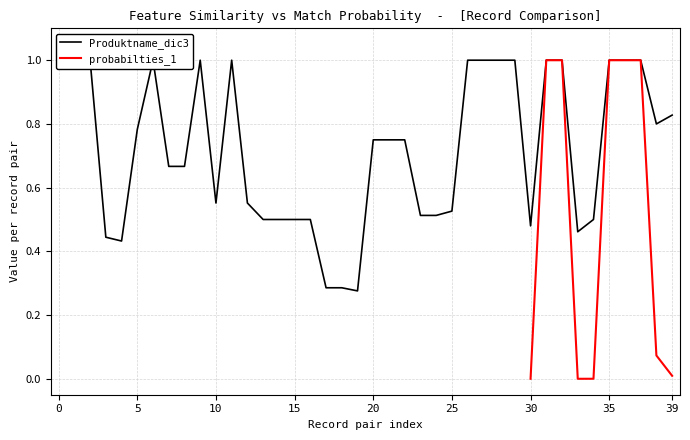

What is the maximum value shown in the chart?

1.0